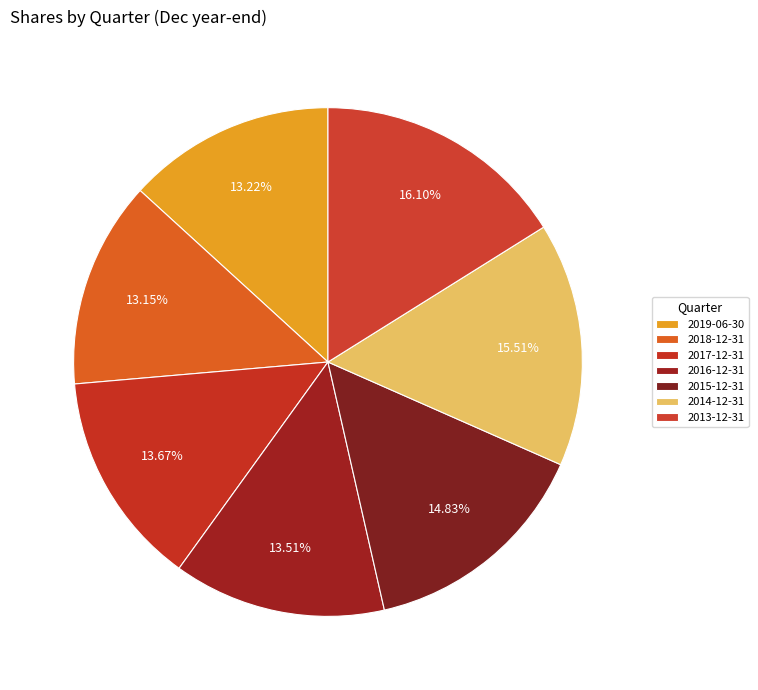

What is the largest slice in the pie chart?

2013-12-31